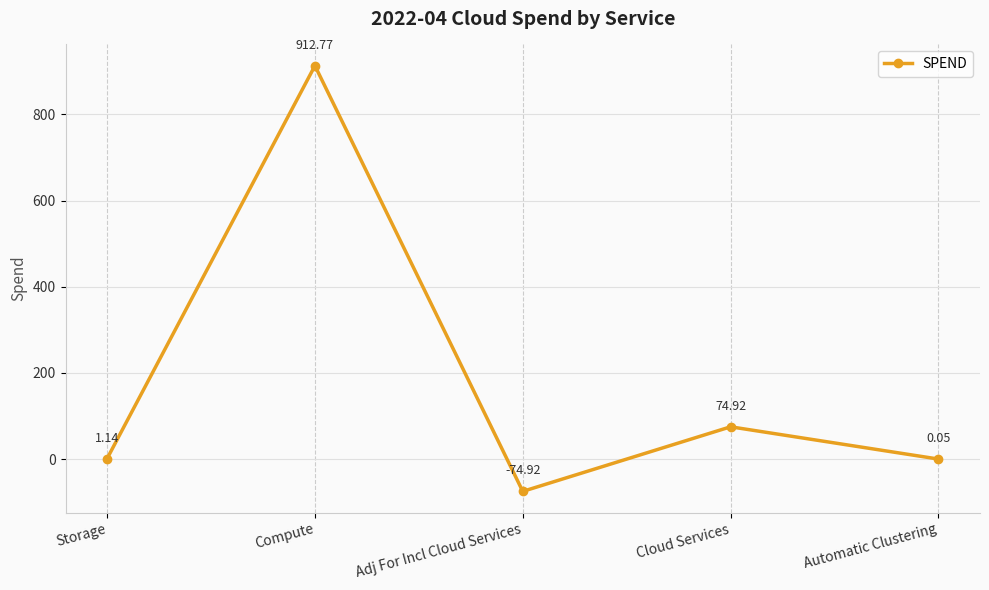

True or false: the data shows 912.8 at Compute.

True